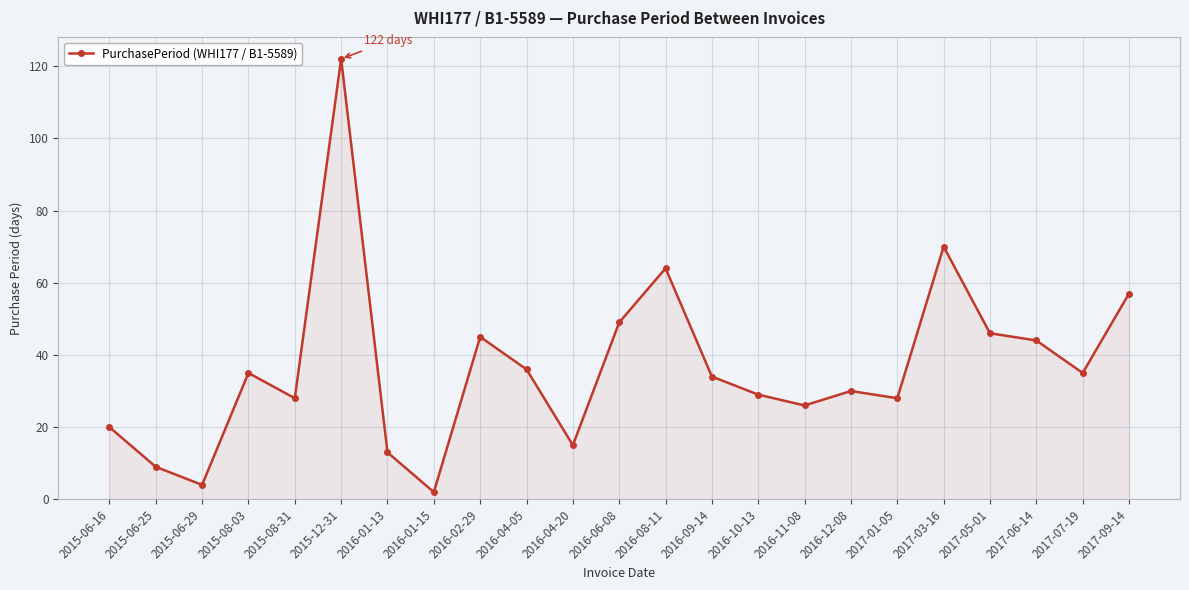

Which has a higher value, 2017-01-05 or 2016-01-13?

2017-01-05